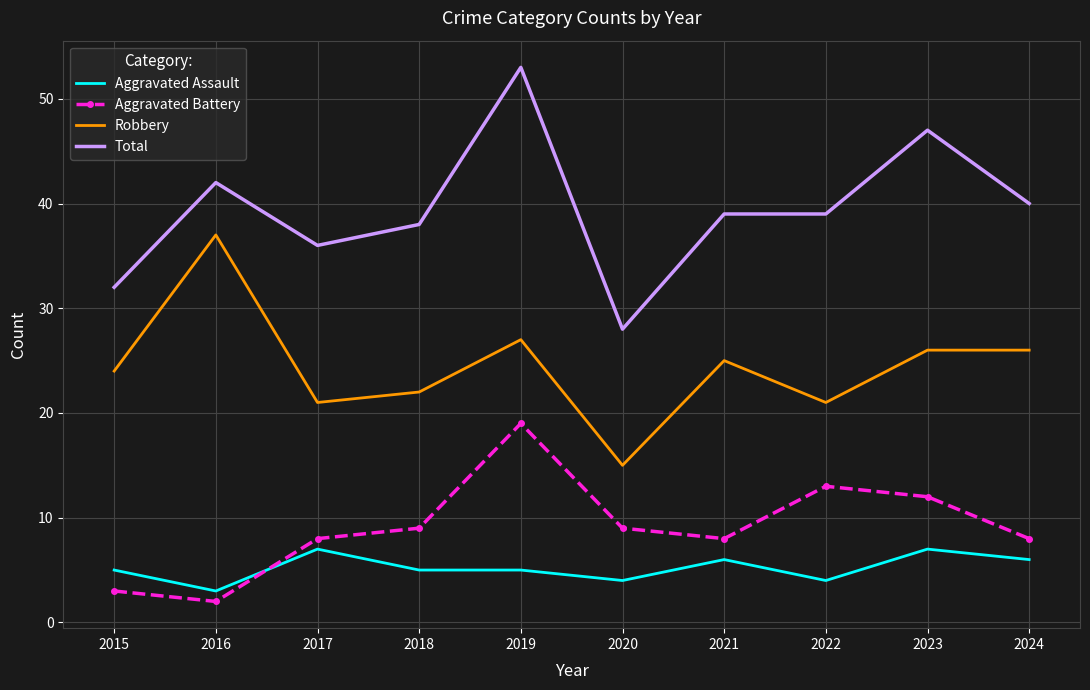

Which series has the largest range (max minus min)?

Total